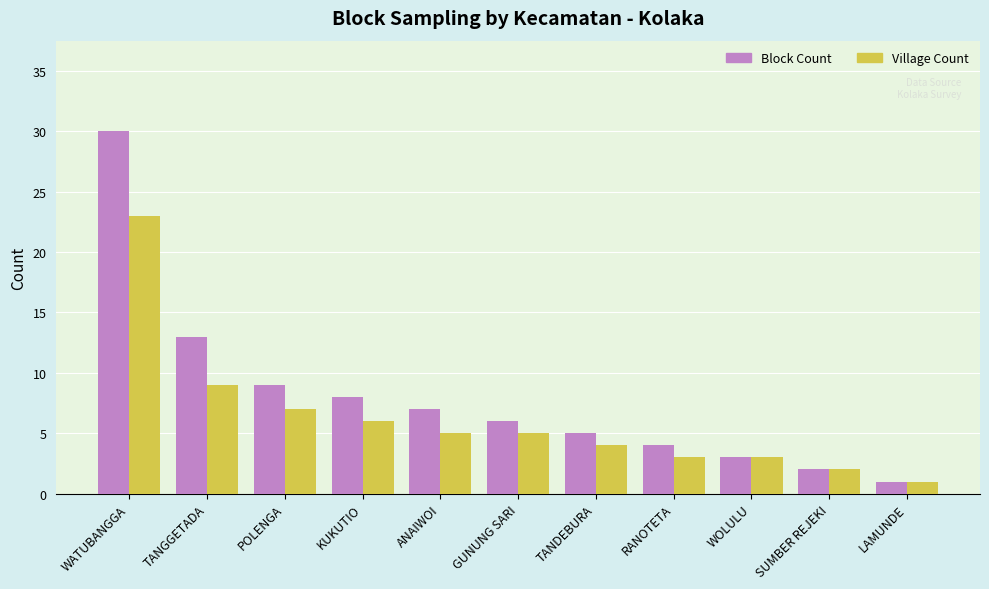

What is the sum of all Village Count values?

68